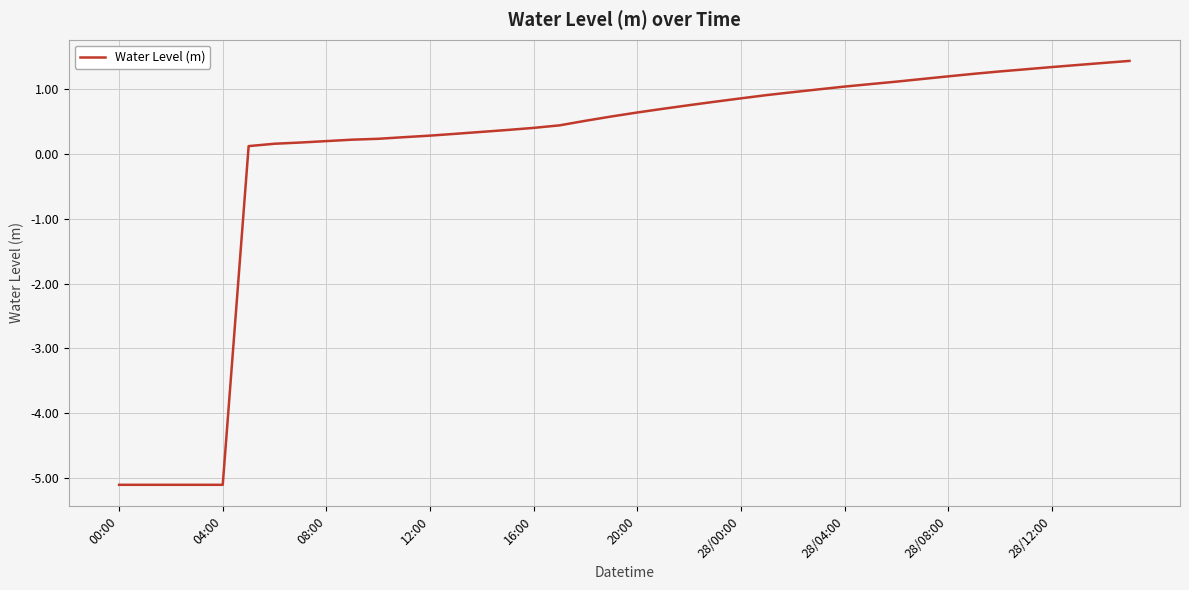

What is the minimum value shown in the chart?

-5.1